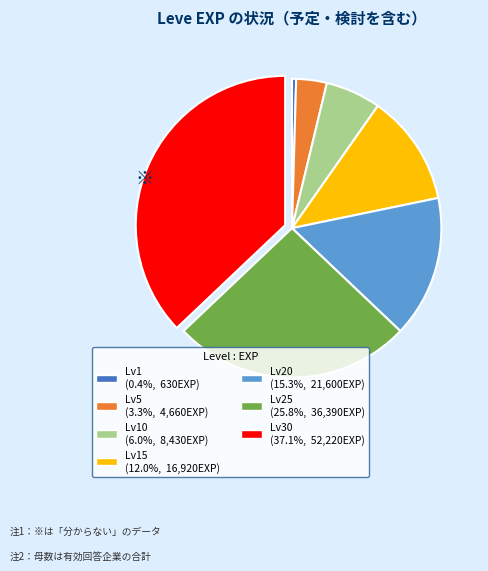

Does Lv1 (0.4%, 630EXP) account for over 50% of the chart?

No